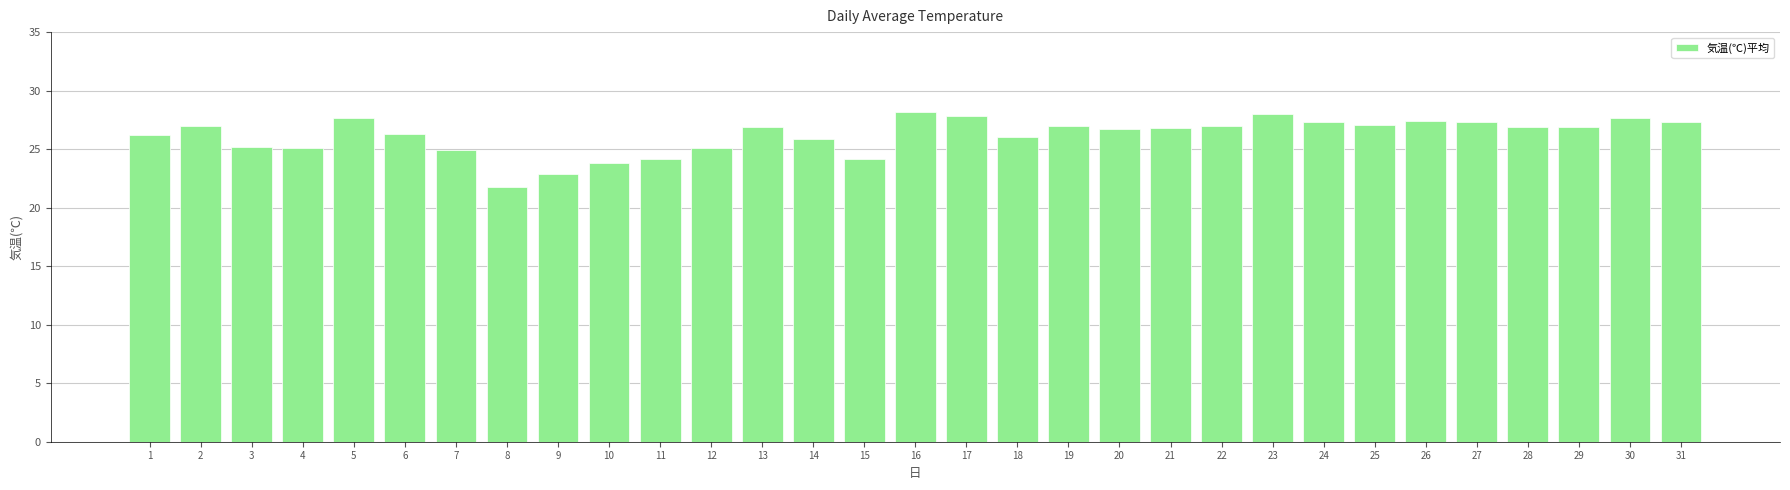

Between 20 and 31, which is larger?

31